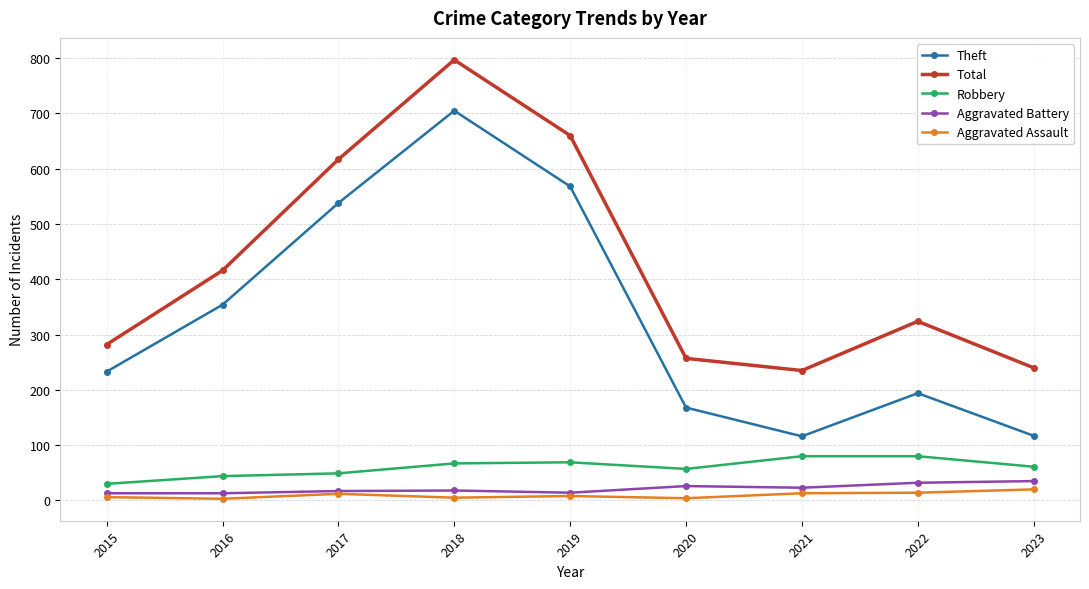

The Total series shows 144 at 2015. True or false?

False